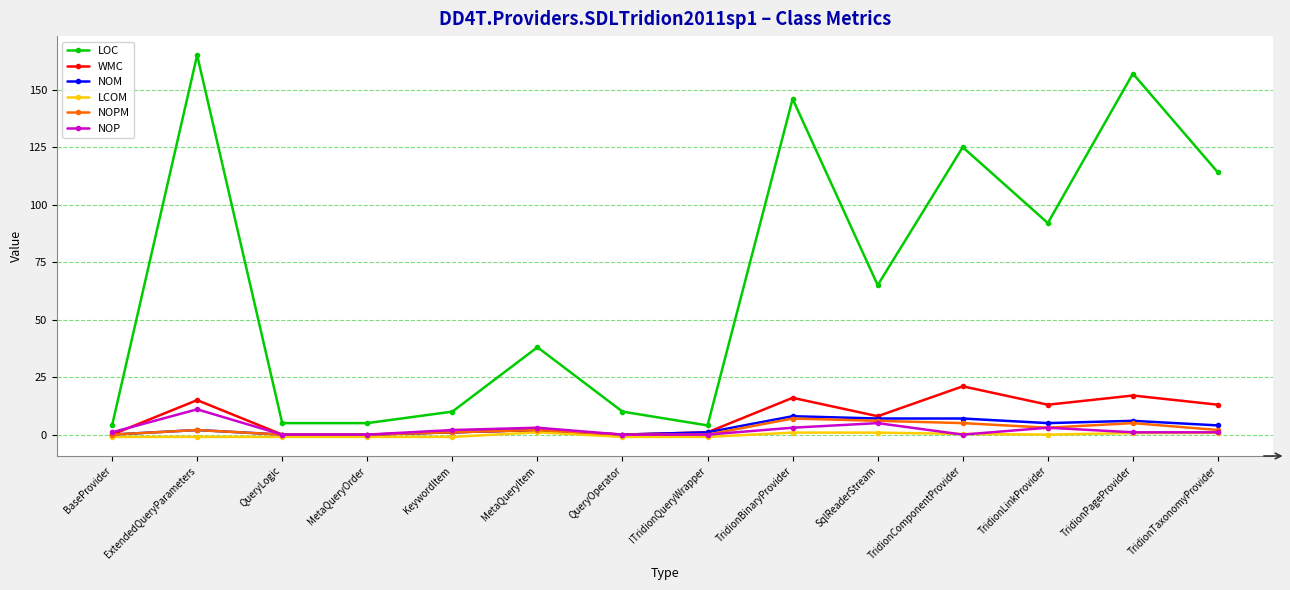

What are all the series names shown in the legend?

LOC, WMC, NOM, LCOM, NOPM, NOP